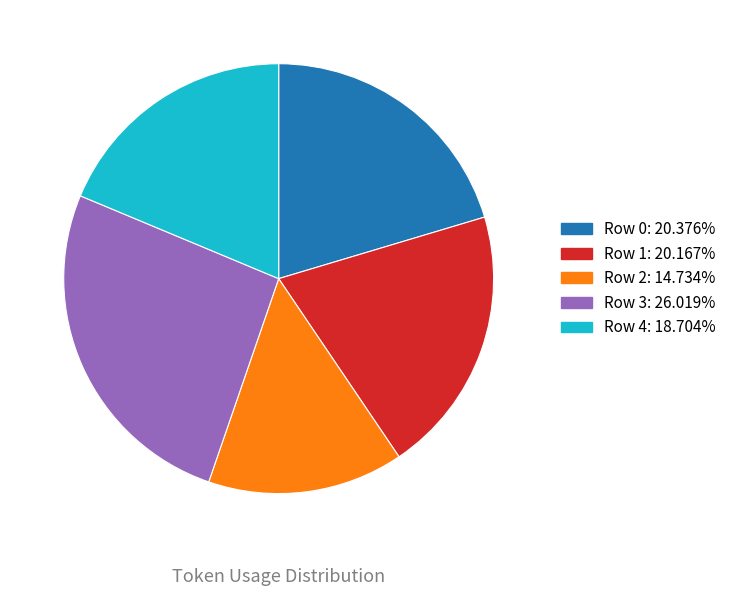

Approximately how many times larger is the value at Row 1 compared to Row 0?

1.0